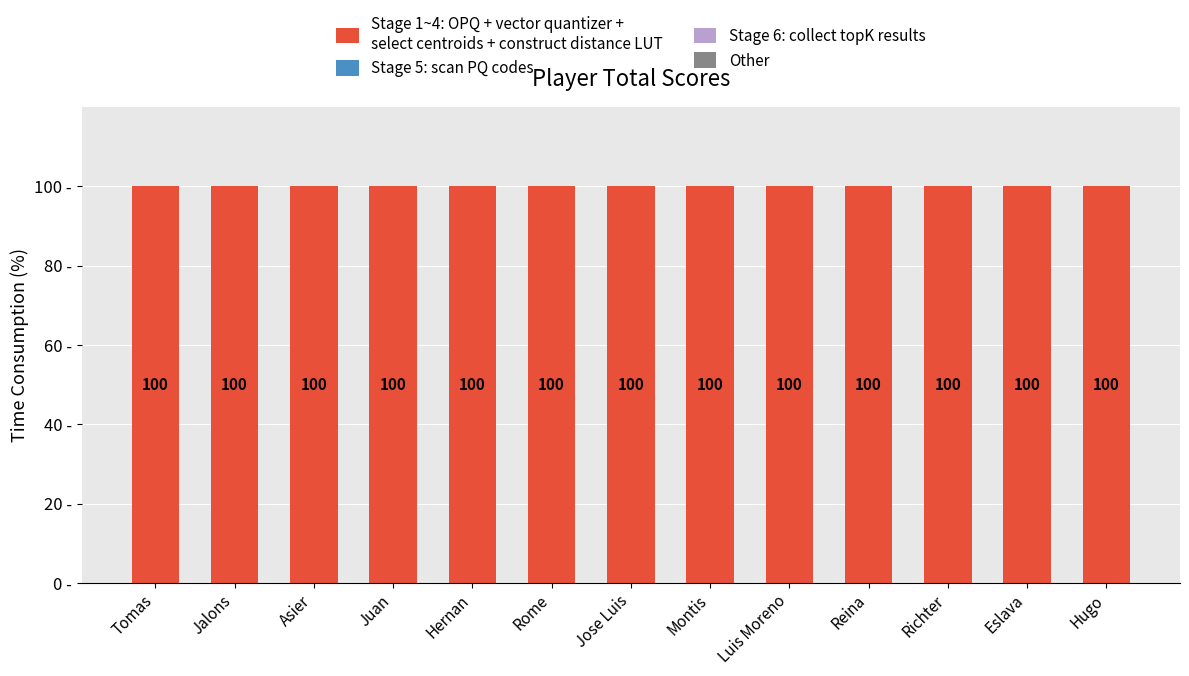

Which has a higher value, Asier or Hugo?

Asier